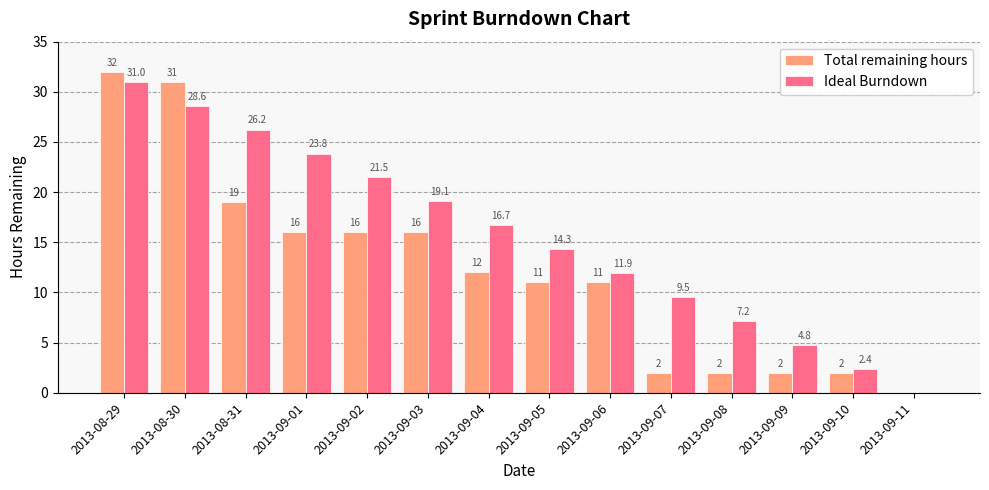

At which category is the sum across all series the highest?

2013-08-29